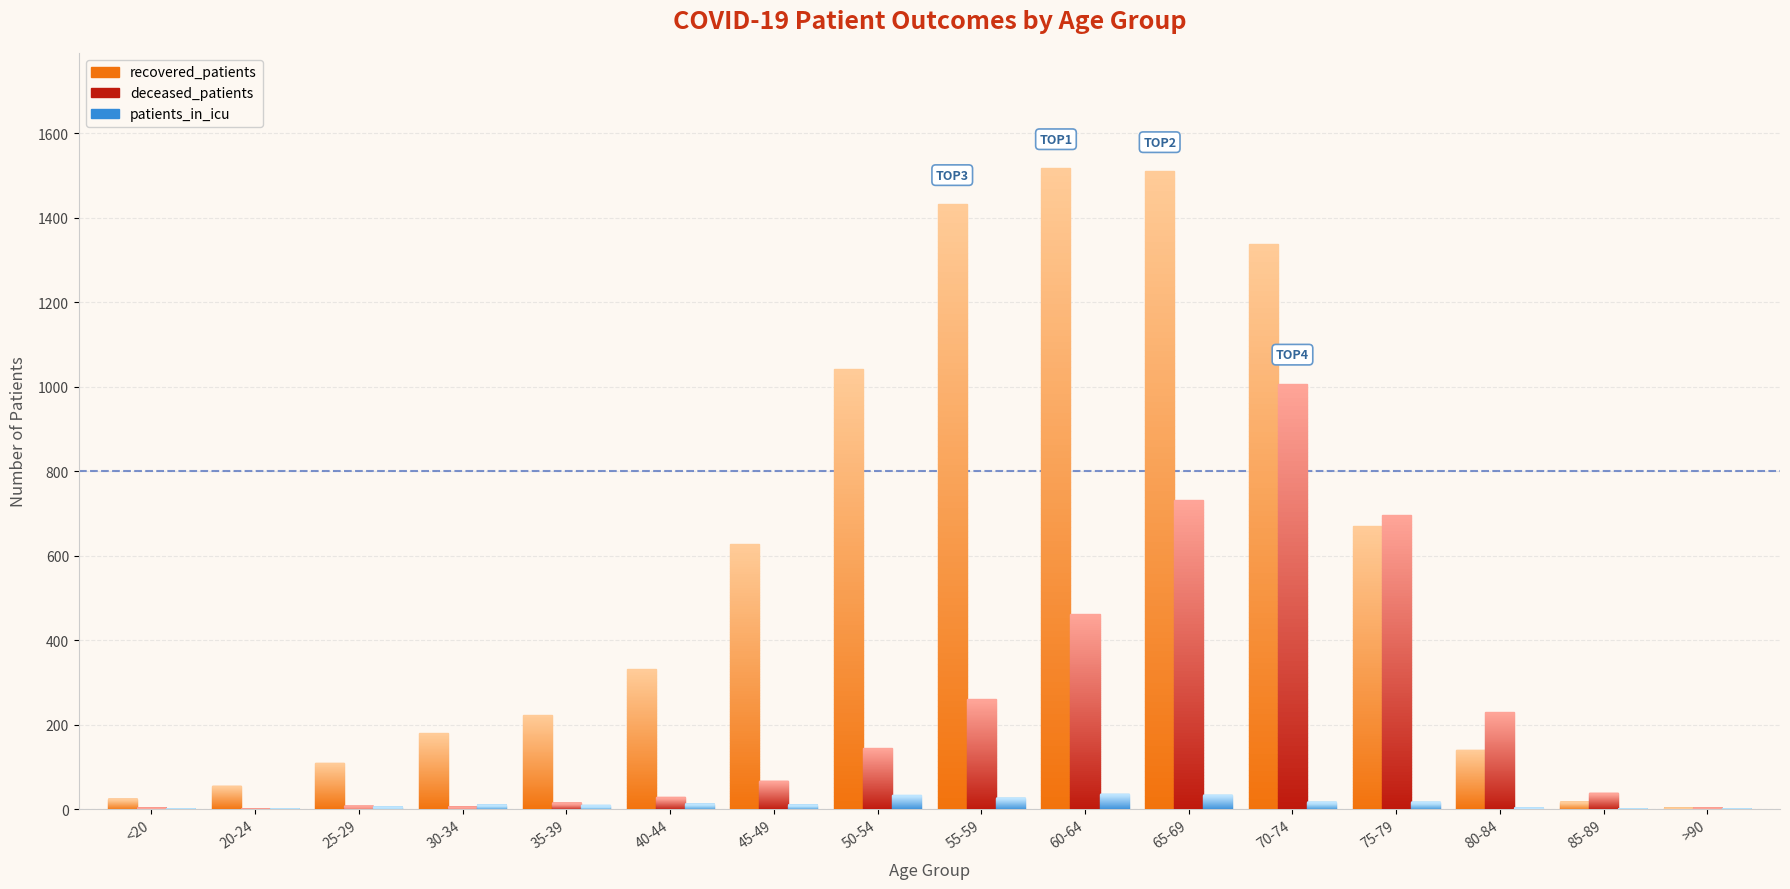

The deceased_patients series shows 463 at 60-64. True or false?

True